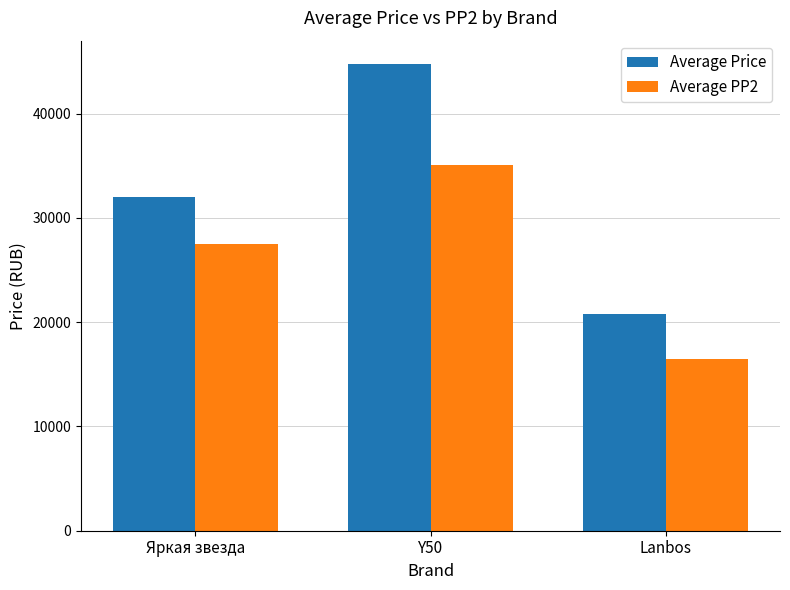

Which label corresponds to the largest value in the chart?

Y50